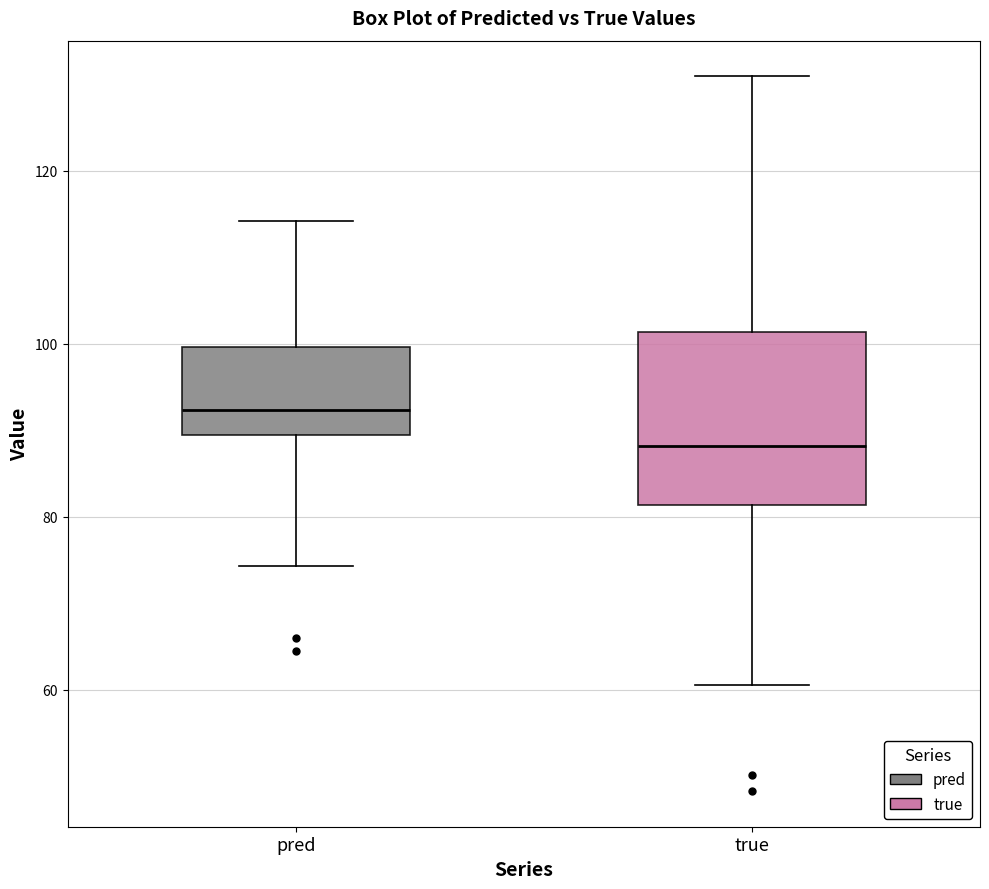

Which box's median line is the lowest?

true